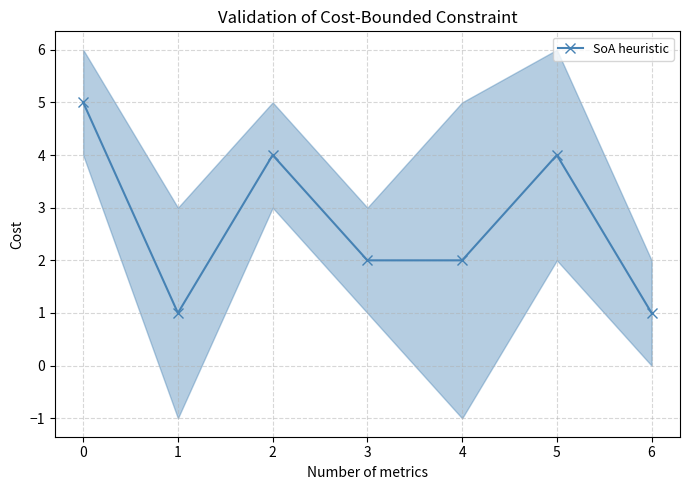

The value of SoA heuristic at 0 is 3. True or false?

False